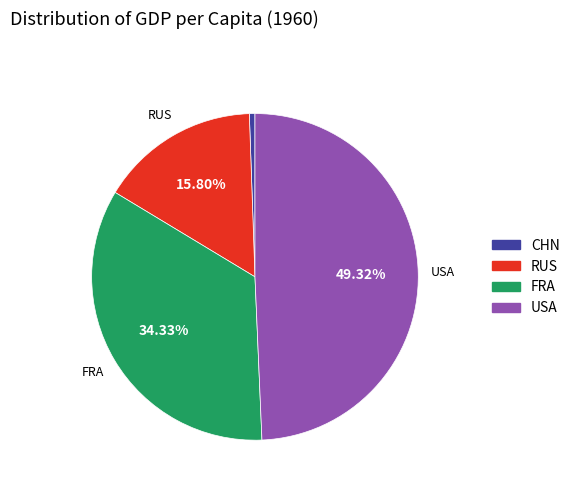

To the nearest percent, what is the difference between the USA and FRA slice percentages?

15%